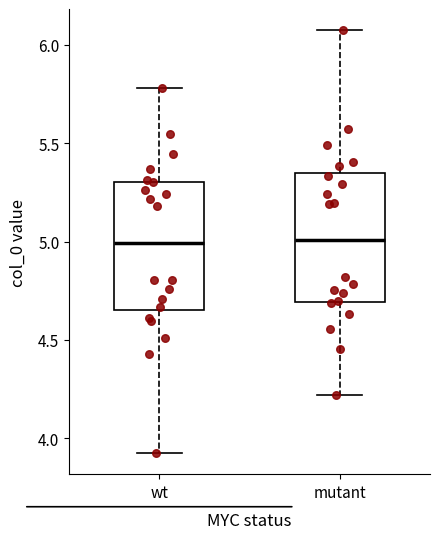

Reading left to right, transcribe this box plot: for each box, give where its median line is, the range the box spans, and where its two whiskers end, as read against the y-axis. The values are not printed on the chart, so give them approximately, as read against the axis.

wt: median 5.00, box 4.65 to 5.30, whiskers 3.90 to 5.80
mutant: median 5.00, box 4.70 to 5.35, whiskers 4.20 to 6.10